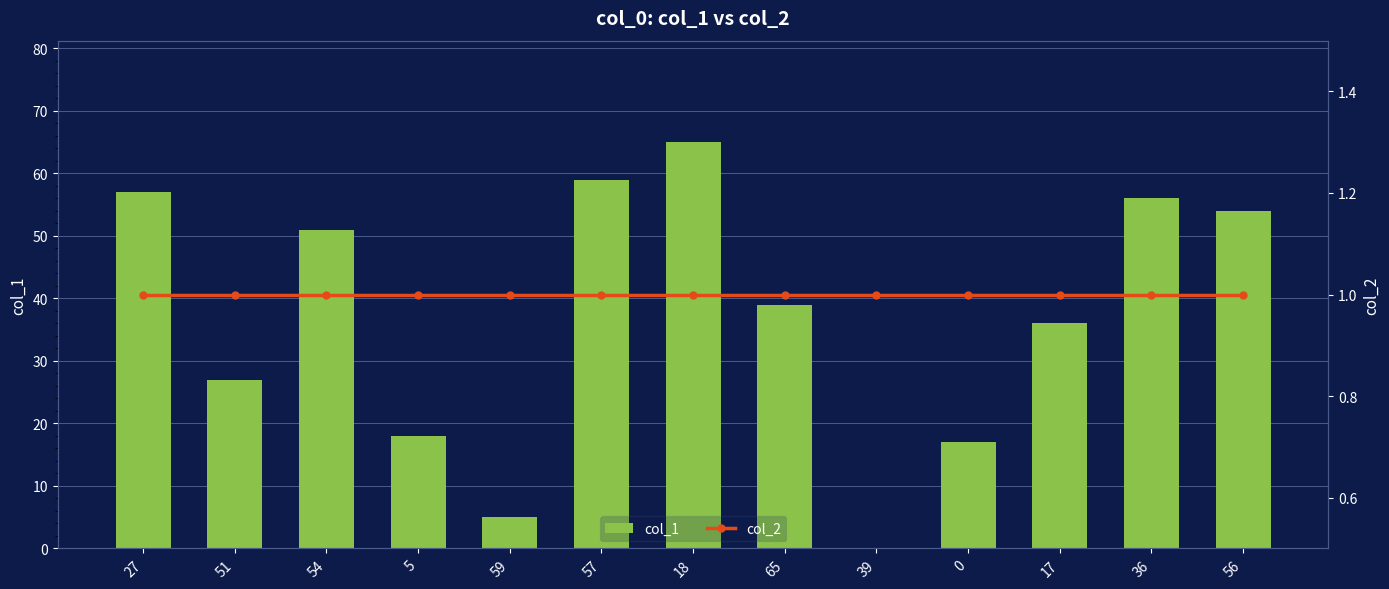

What is the sum of all col_1 values?

484